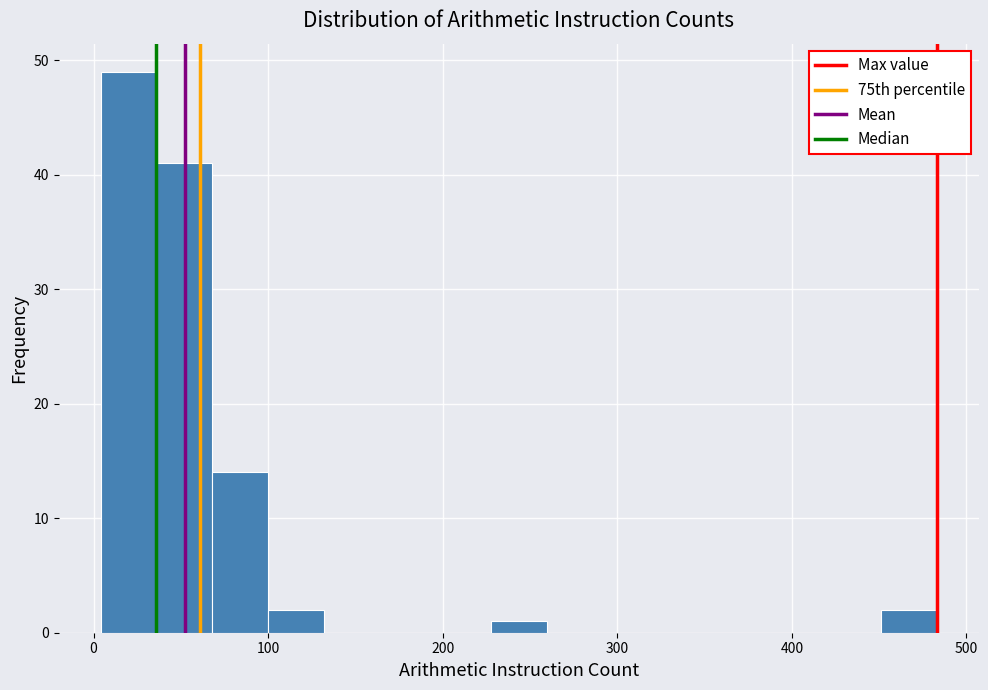

Read against the x-axis, roughly where is the centre of the tallest bar?

20